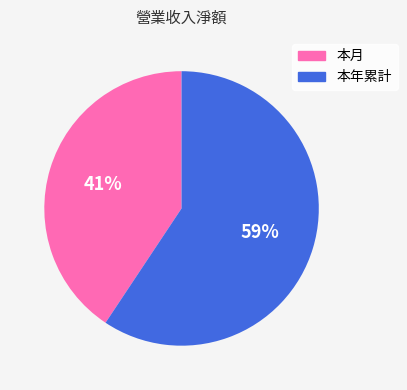

To the nearest percent, what is the average slice percentage?

50%